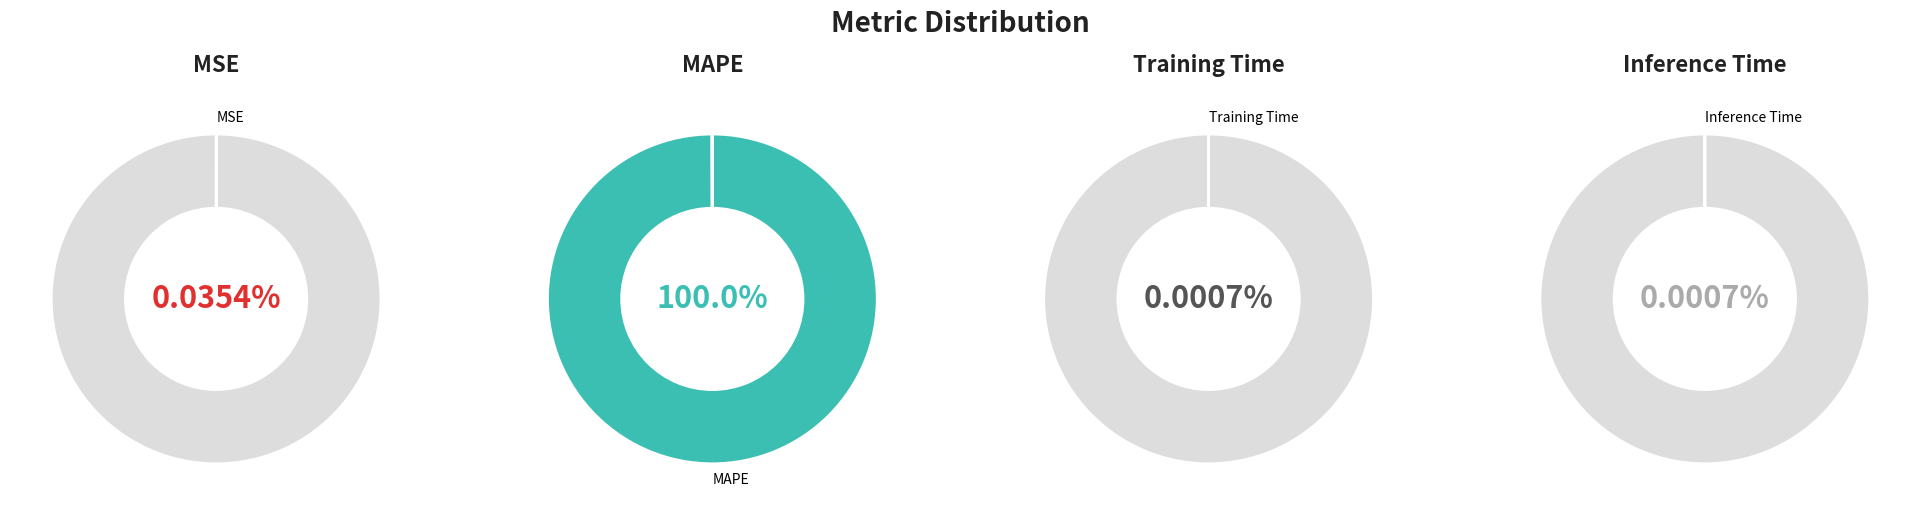

The Inference Time slice represents 1% of the pie. True or false?

False